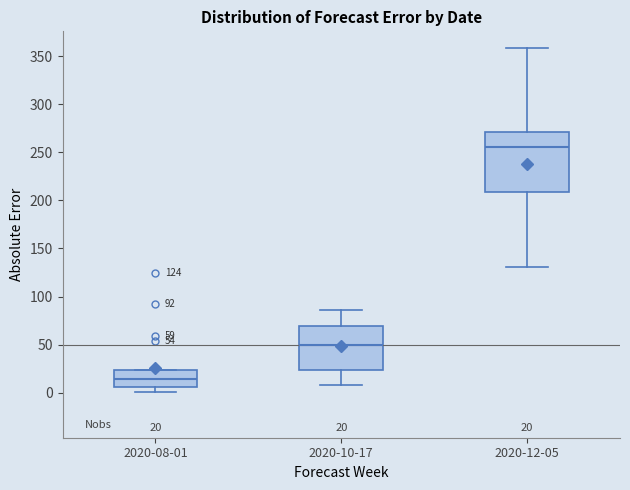

Which box's median line is the highest?

2020-12-05